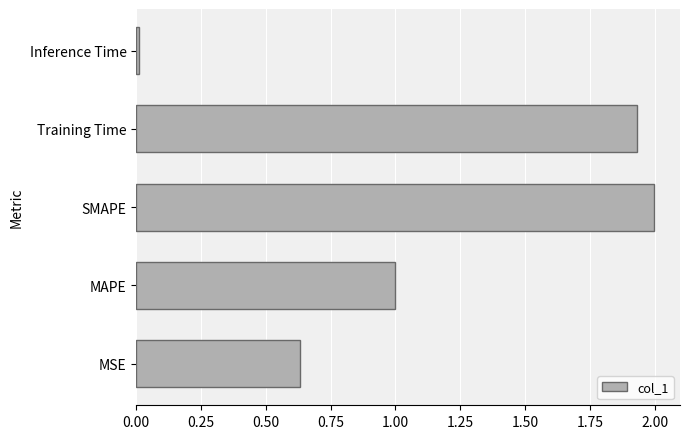

What is the ratio of the value at MAPE to the value at Training Time?

0.5